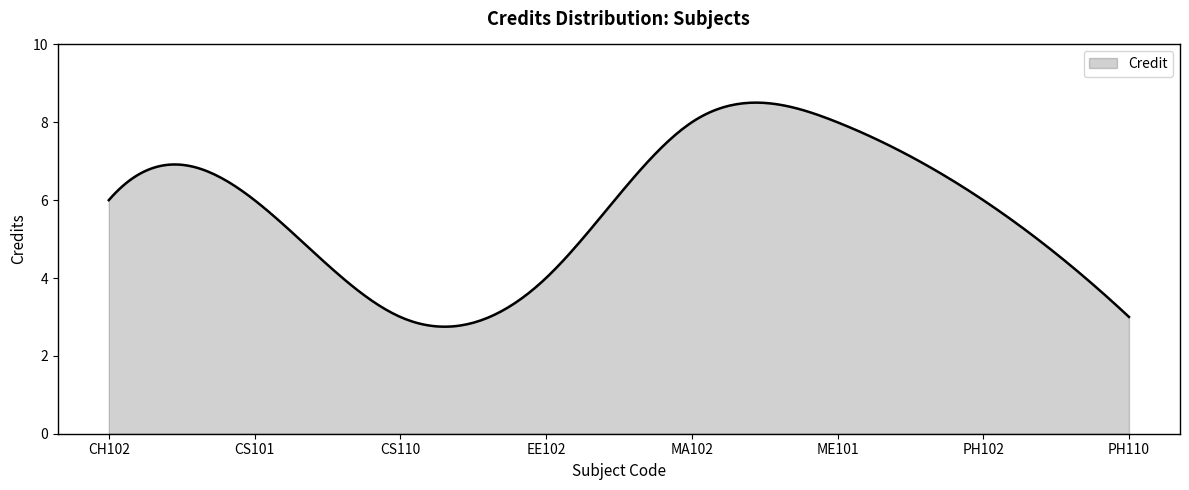

What is the minimum value shown in the chart?

2.7